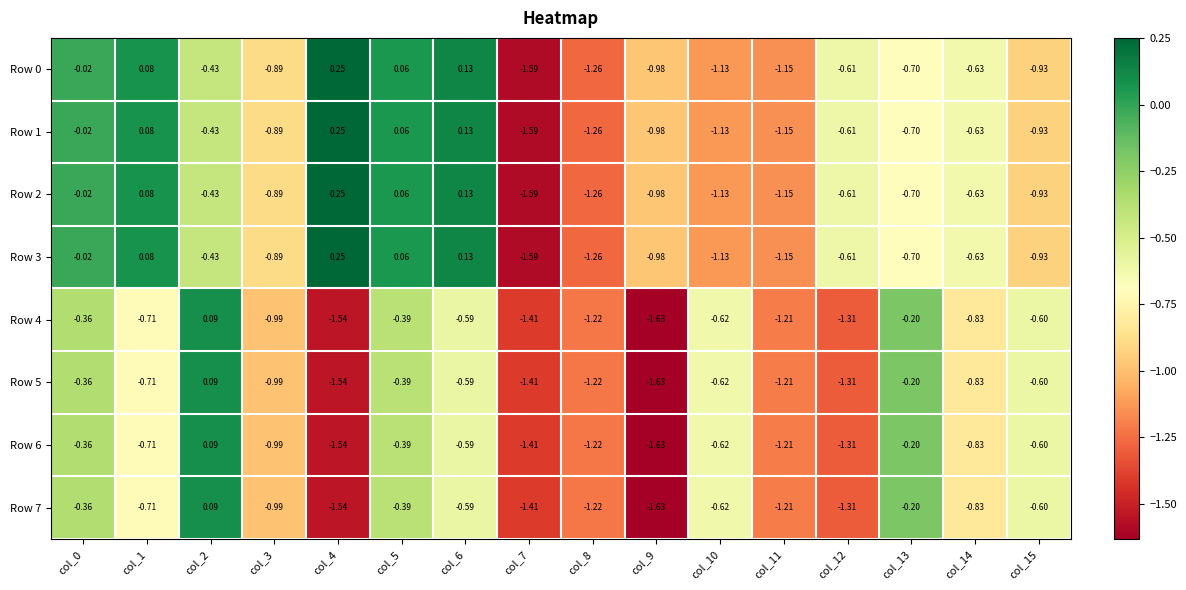

Is the value of Row 0 at col_14 greater than the value of Row 6 at col_0?

No